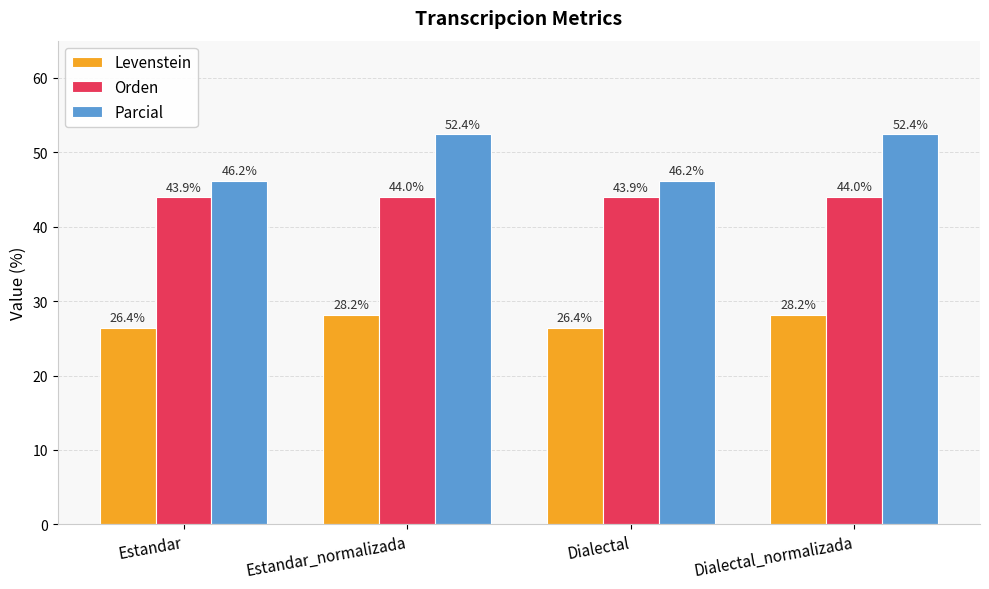

Does the chart contain stacked bars?

No